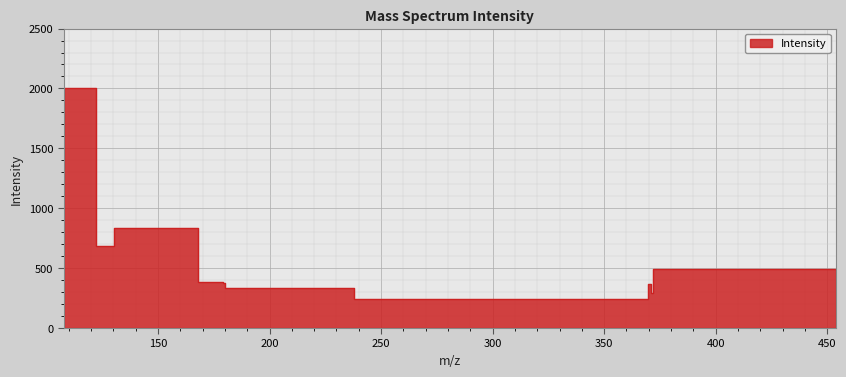

List the labels in order of value, smallest first.

369.8198198198198, 372.0720720720721, 237.83783783783784, 371.1711711711712, 180.18018018018017, 179.27927927927928, 454.05405405405406, 130.18018018018017, 168.01801801801804, 107.65765765765768, 122.07207207207207